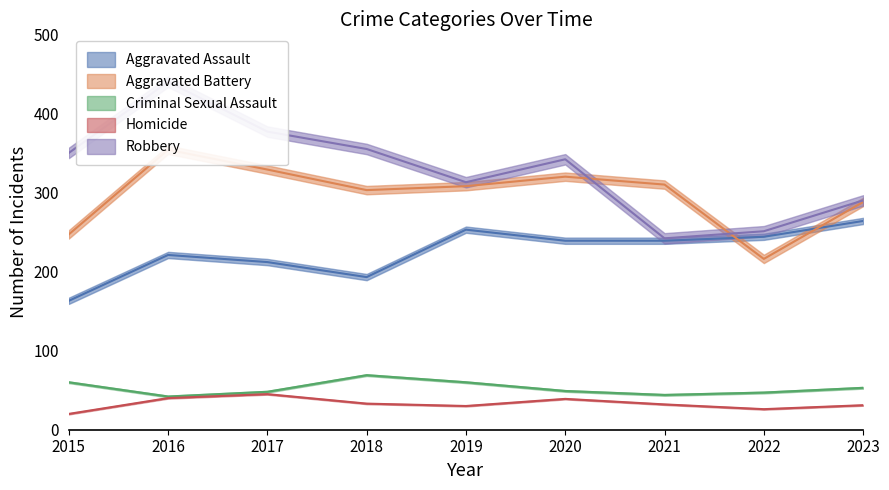

Which category has the lowest value in the Criminal Sexual Assault series?

2016